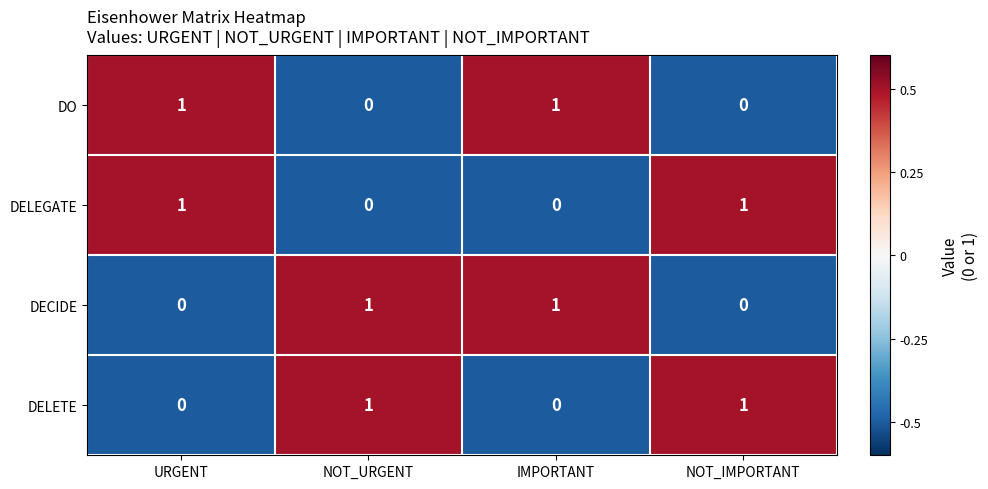

Reading right to left, list all the values displayed in this chart.

DO: NOT_IMPORTANT=0	IMPORTANT=1	NOT_URGENT=0	URGENT=1
DELEGATE: NOT_IMPORTANT=1	IMPORTANT=0	NOT_URGENT=0	URGENT=1
DECIDE: NOT_IMPORTANT=0	IMPORTANT=1	NOT_URGENT=1	URGENT=0
DELETE: NOT_IMPORTANT=1	IMPORTANT=0	NOT_URGENT=1	URGENT=0